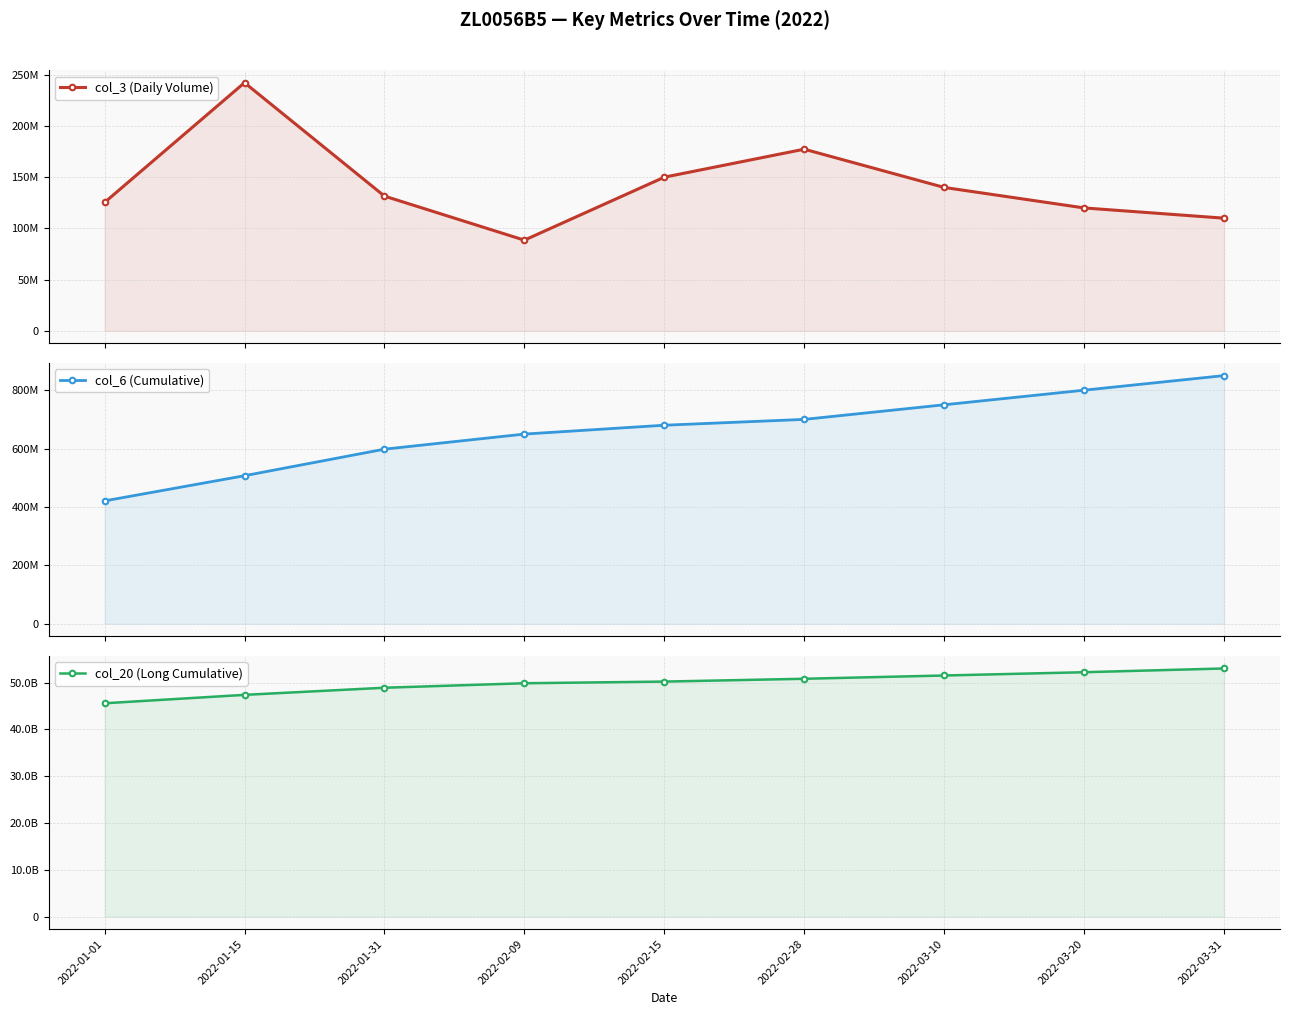

What is the lowest value of the col_3 (Daily Volume) series?

88551728